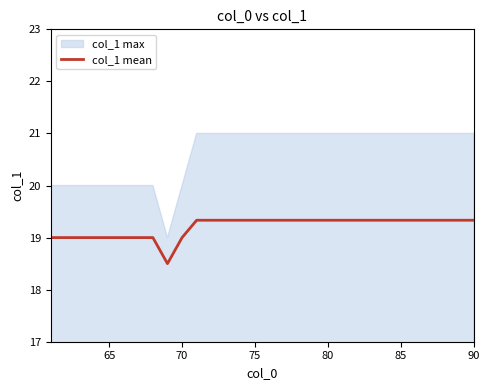

What is the highest value of the col_1 mean series?

19.3